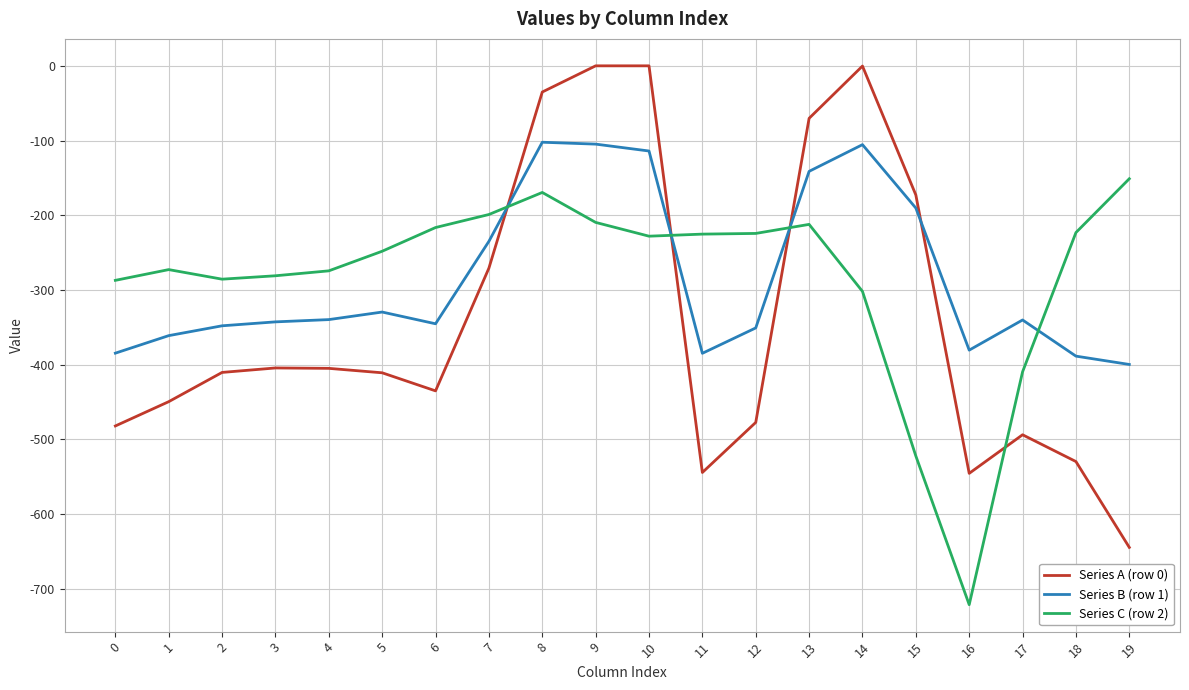

Is it true that Series B (row 1) equals -190.4 at 15?

True